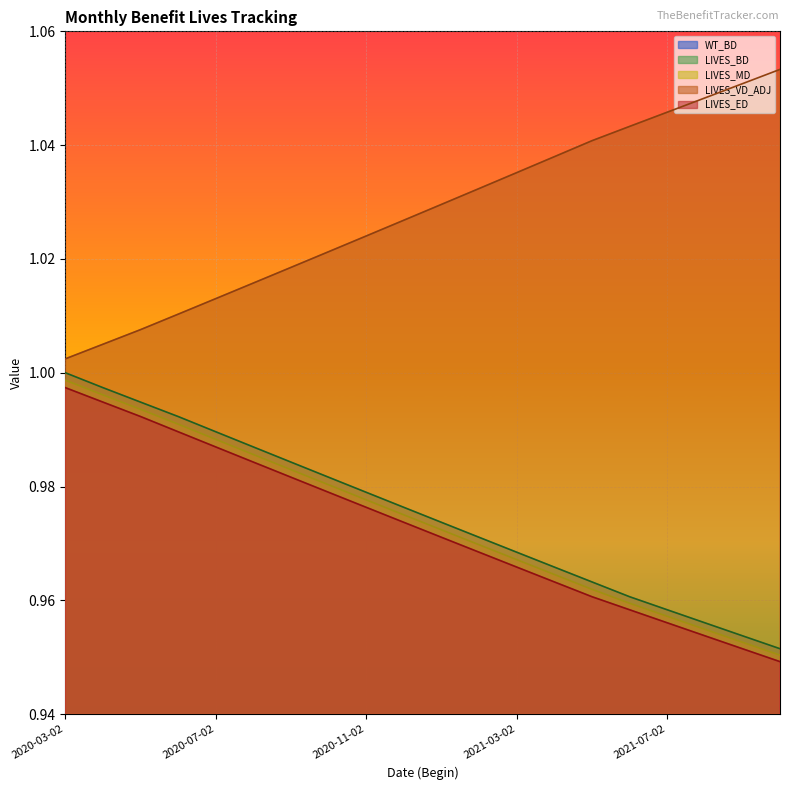

True or false: LIVES_BD has more than 1 interior local peaks.

False